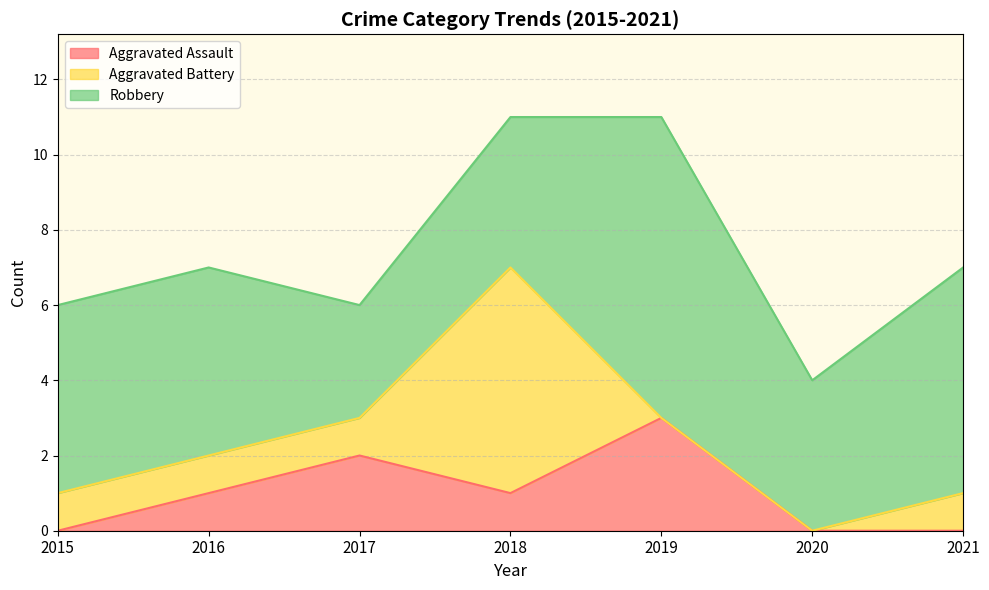

What is the difference between the maximum and minimum values in the Aggravated Assault series?

3